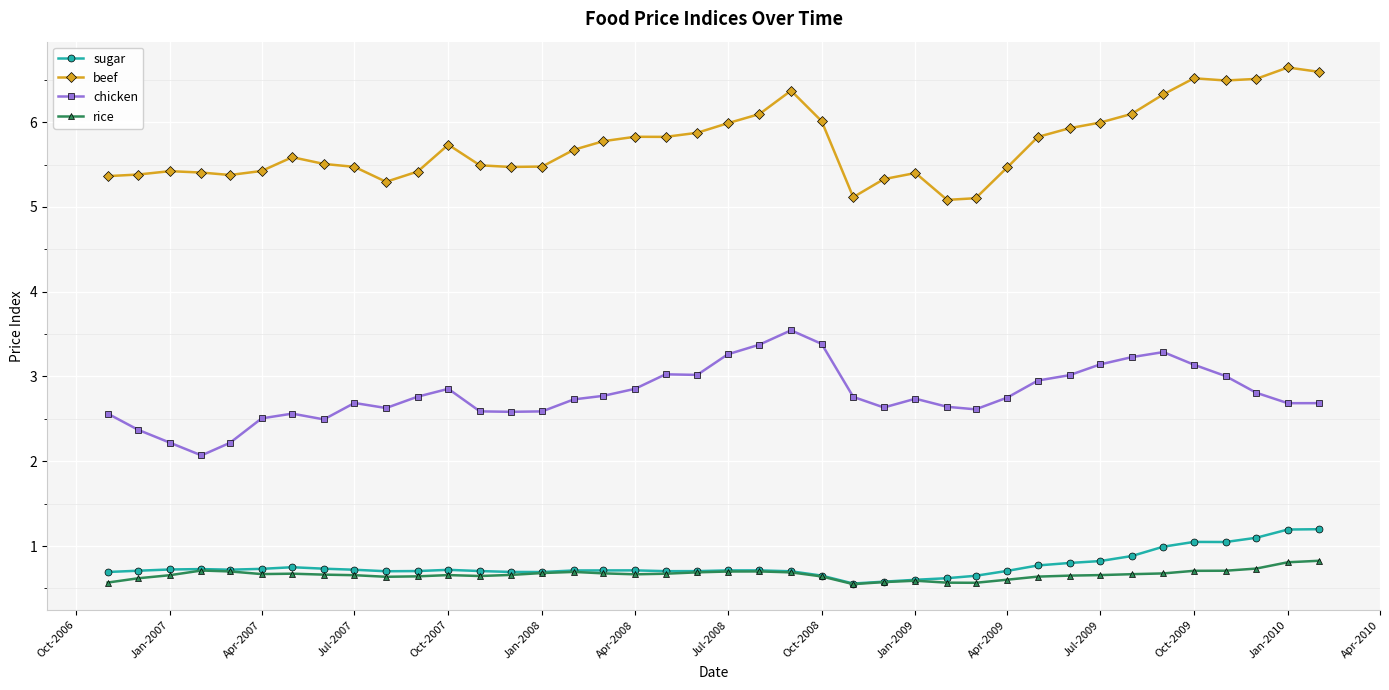

Rank the series by their maximum value, from lowest to highest.

rice, sugar, chicken, beef